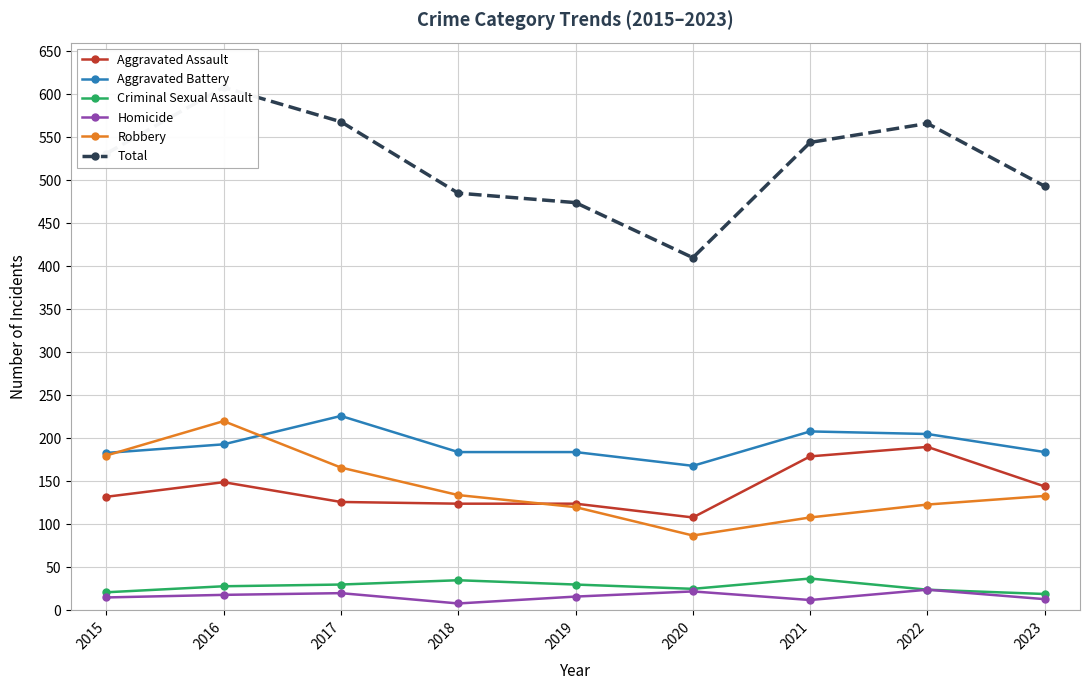

What is the value of the Criminal Sexual Assault point at the 9th from the left?

19